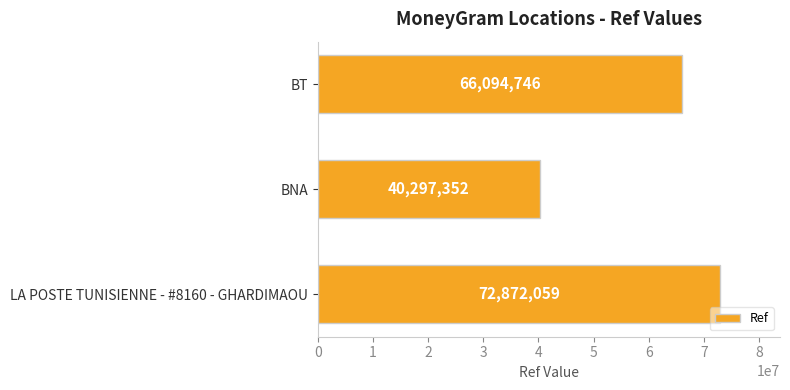

Does the chart contain stacked bars?

No